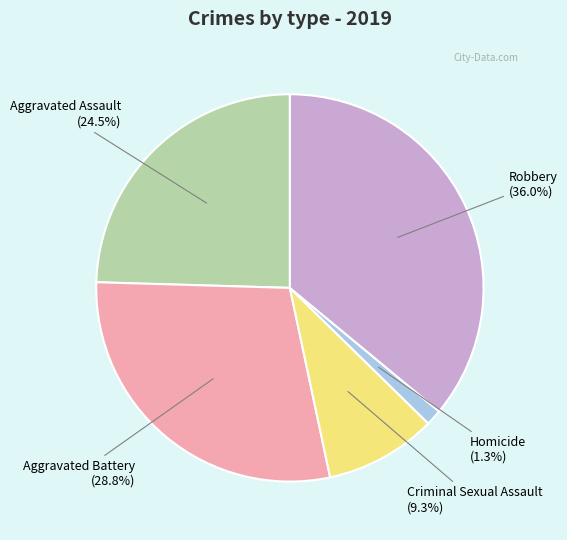

How many slices are in this pie chart?

5